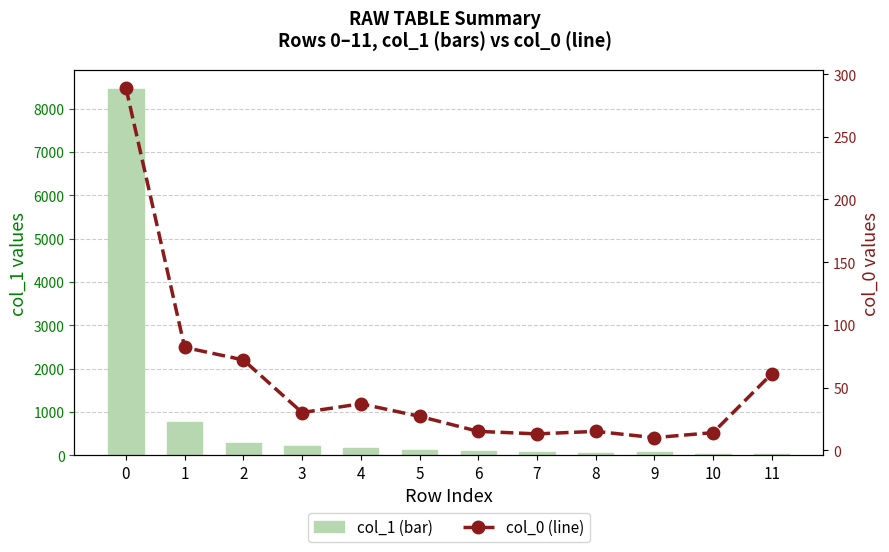

The col_1 series shows 1040 at 1. True or false?

False